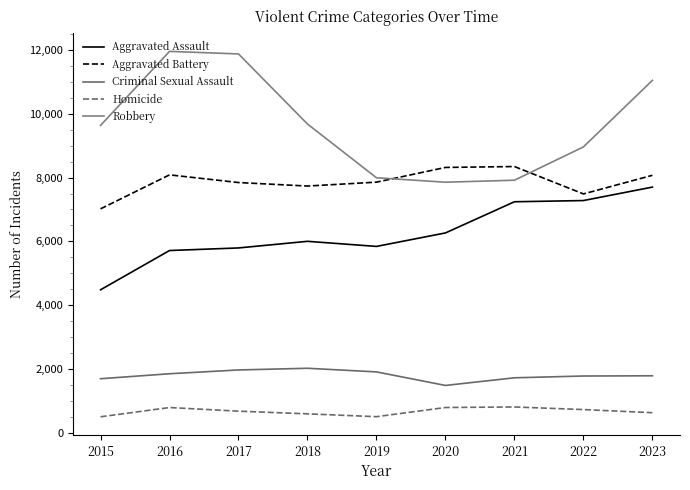

Is the value of Homicide at 2022 greater than the value of Aggravated Battery at 2017?

No